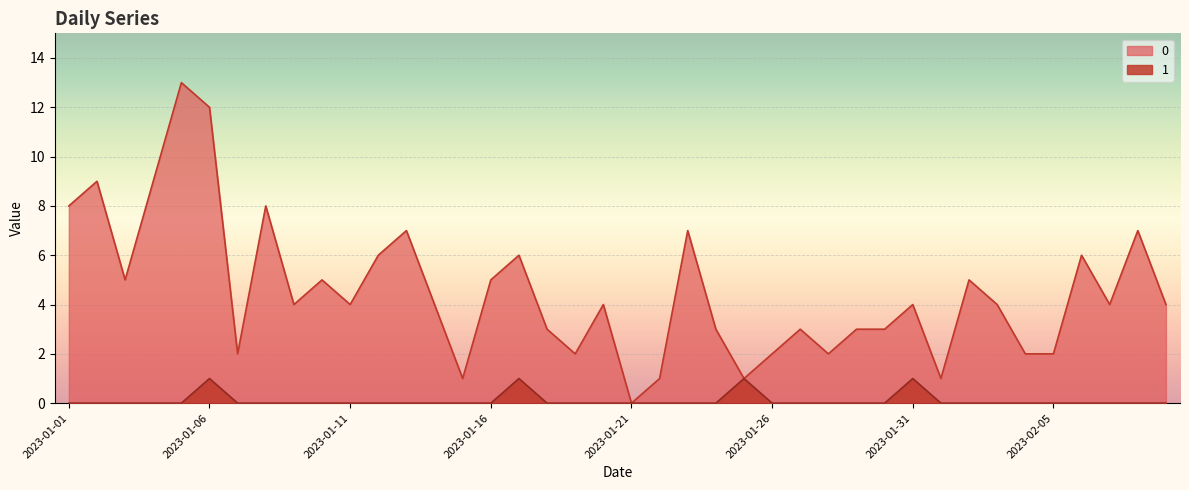

What is the total value across all series at 2023-01-06?

13